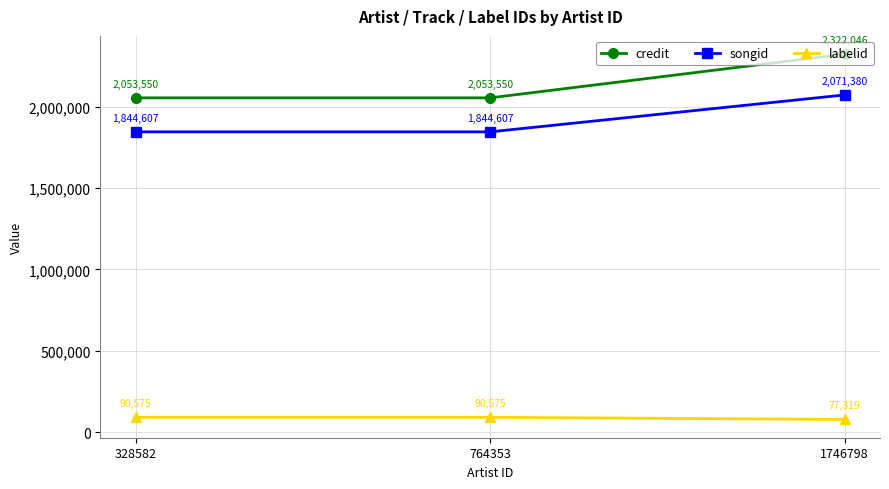

What is the value of the songid point at the 2nd from the left?

1844607